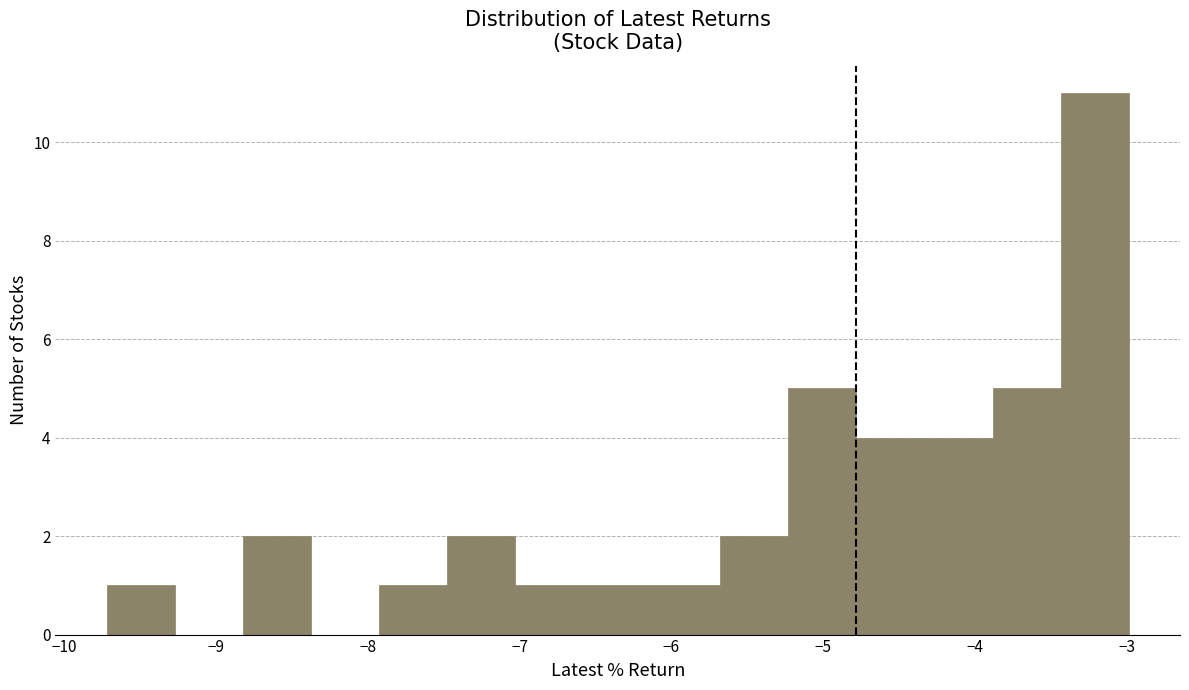

Which range on the x-axis has the tallest bar?

-3.4 to -3.0